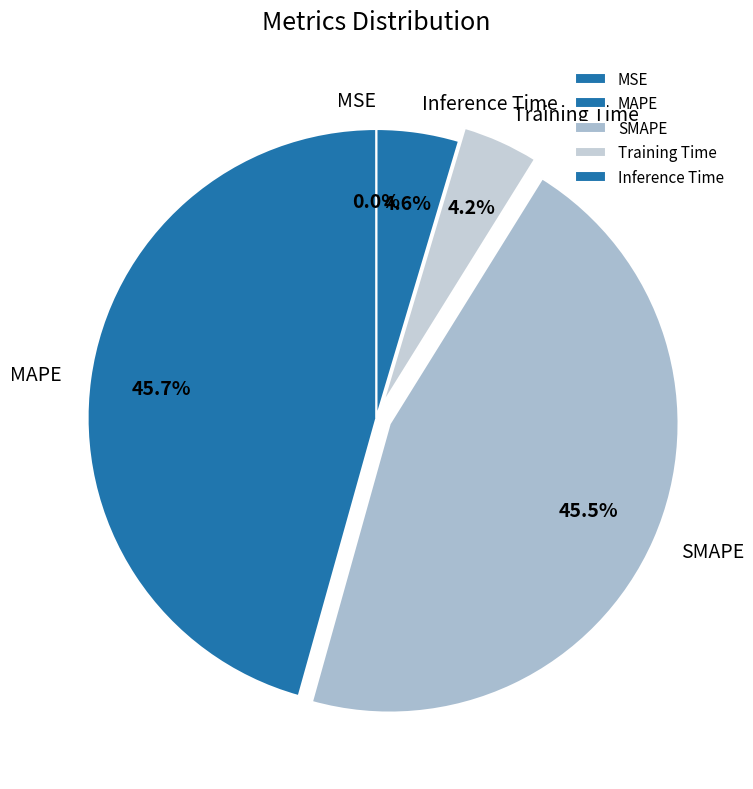

Is there a majority slice in this chart?

No